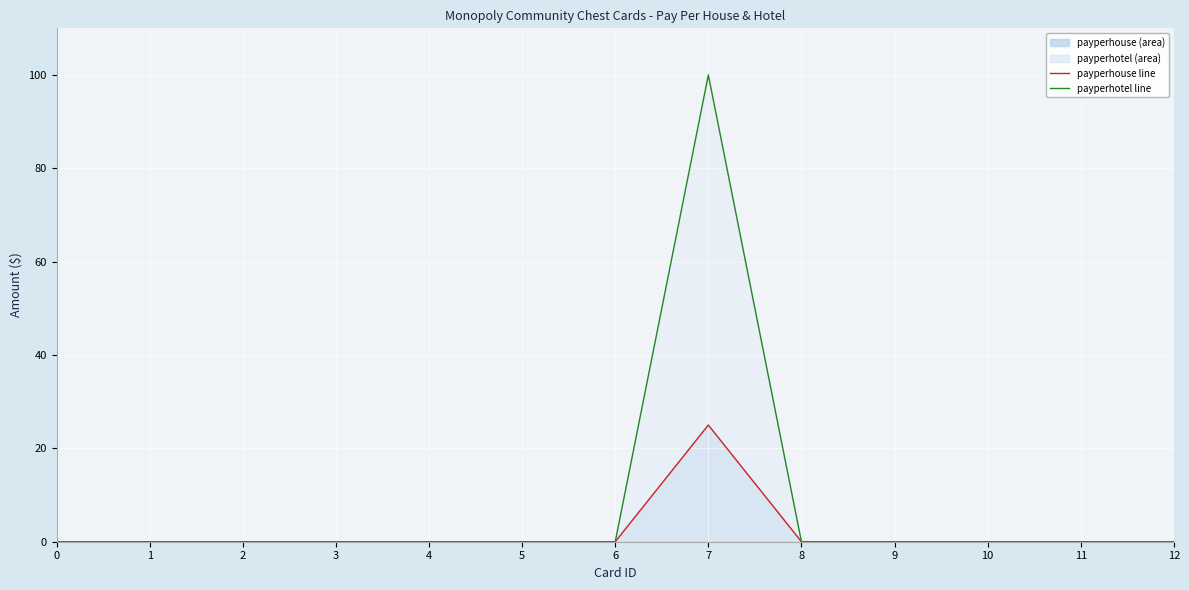

Does the chart display data point markers on the line(s)?

No